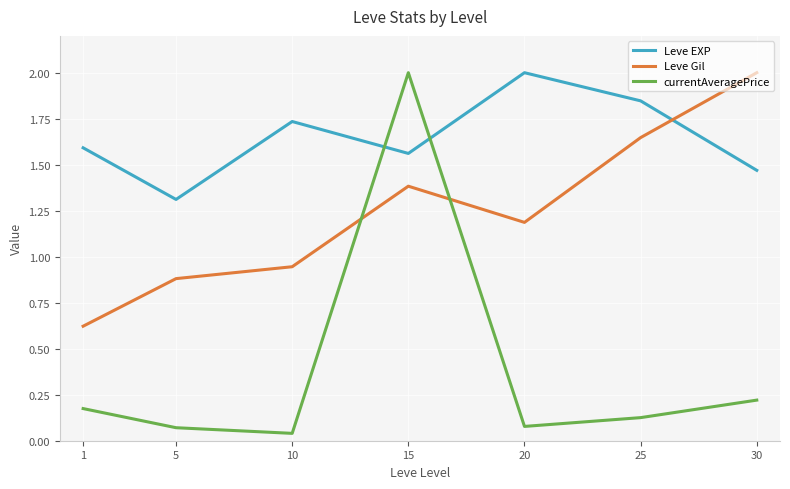

Which series changed the most between 10 and 25?

Leve Gil